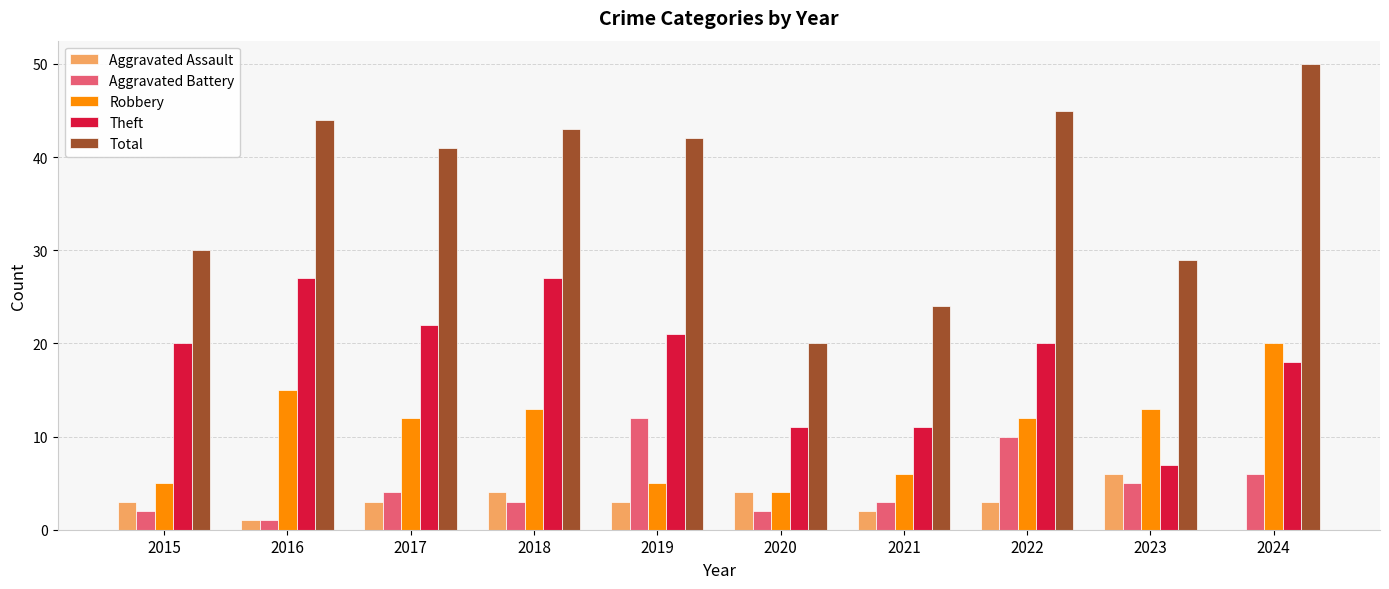

True or false: Theft has a value of 11 at 2018.

False